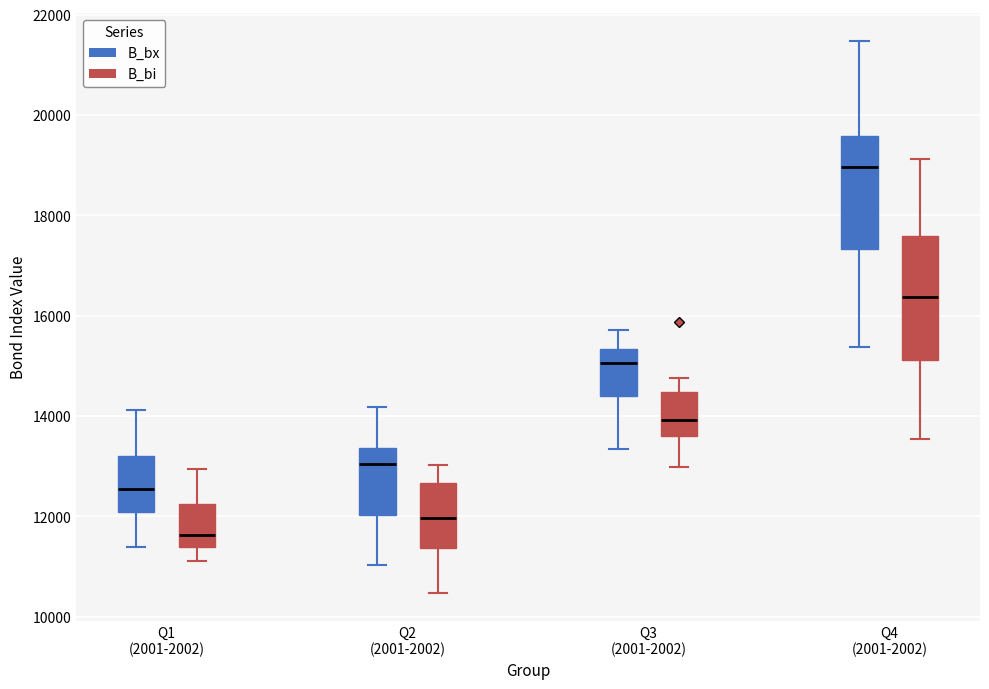

Reading left to right, read every box against the y-axis: the position of its median line, the range the box covers, and the ends of its whiskers. The values are not printed on the chart, so give them approximately, as read against the axis.

Q1 (2001-2002) (B_bx): median 12600, box 12000 to 13200, whiskers 11400 to 14200
Q1 (2001-2002) (B_bi): median 11600, box 11400 to 12200, whiskers 11200 to 13000
Q2 (2001-2002) (B_bx): median 13000, box 12000 to 13400, whiskers 11000 to 14200
Q2 (2001-2002) (B_bi): median 12000, box 11400 to 12600, whiskers 10400 to 13000
Q3 (2001-2002) (B_bx): median 15000, box 14400 to 15400, whiskers 13400 to 15800
Q3 (2001-2002) (B_bi): median 14000, box 13600 to 14400, whiskers 13000 to 14800
Q4 (2001-2002) (B_bx): median 19000, box 17400 to 19600, whiskers 15400 to 21400
Q4 (2001-2002) (B_bi): median 16400, box 15200 to 17600, whiskers 13600 to 19200